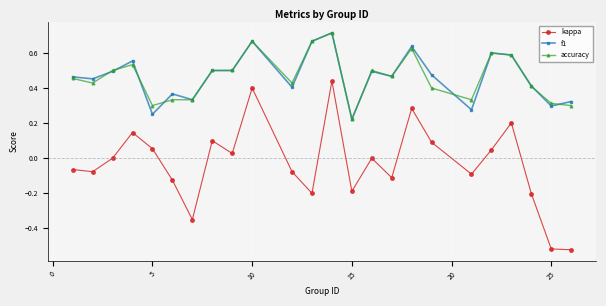

How many series are shown in this chart?

3